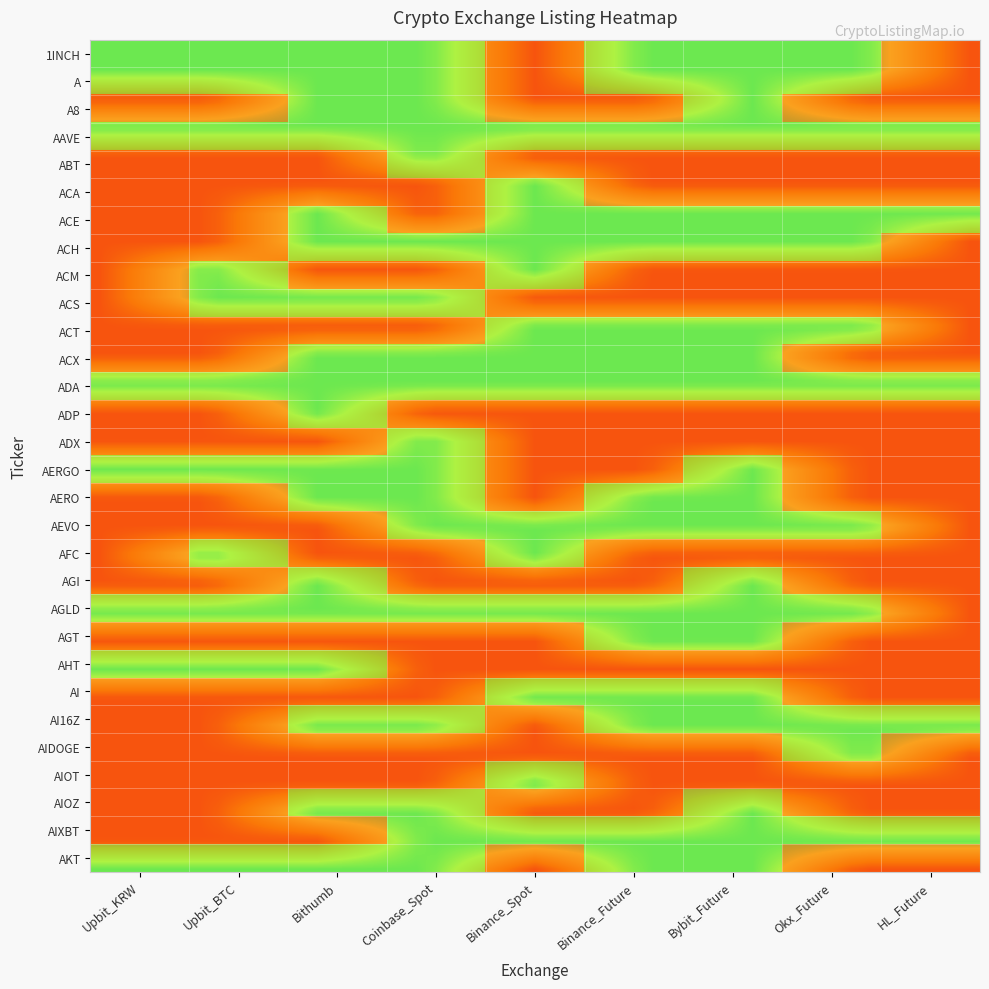

The r21 series shows 0 at HL_Future. True or false?

False